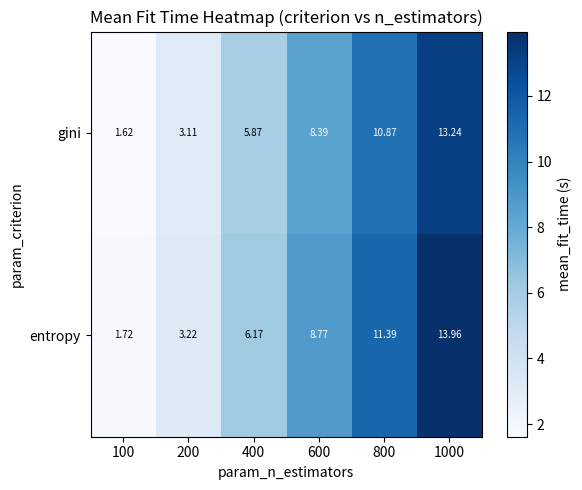

Which series has the largest total across all categories?

entropy